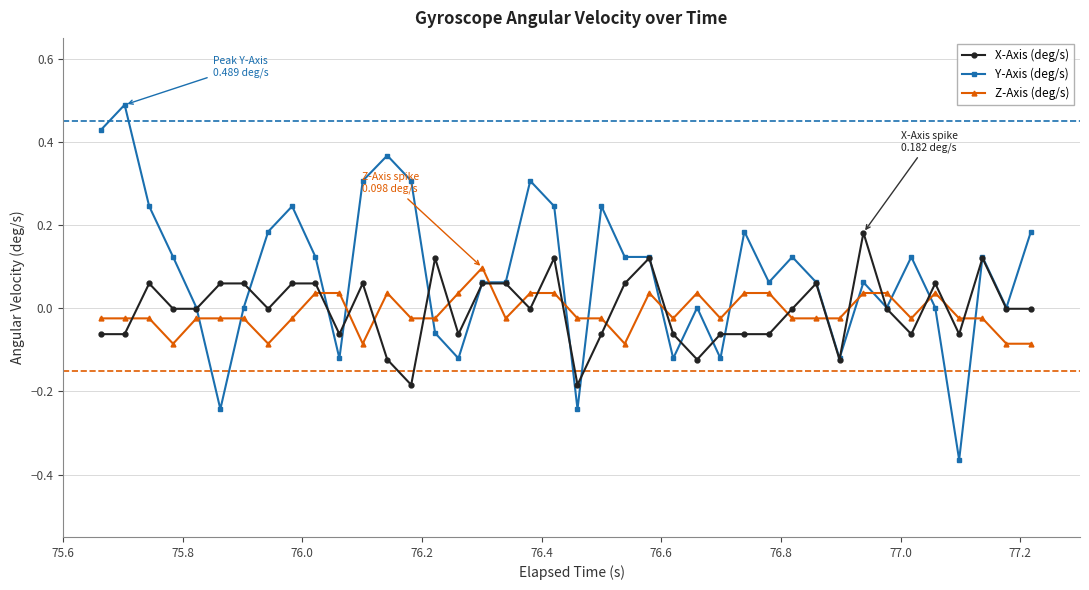

Does the chart have visible grid lines?

Yes